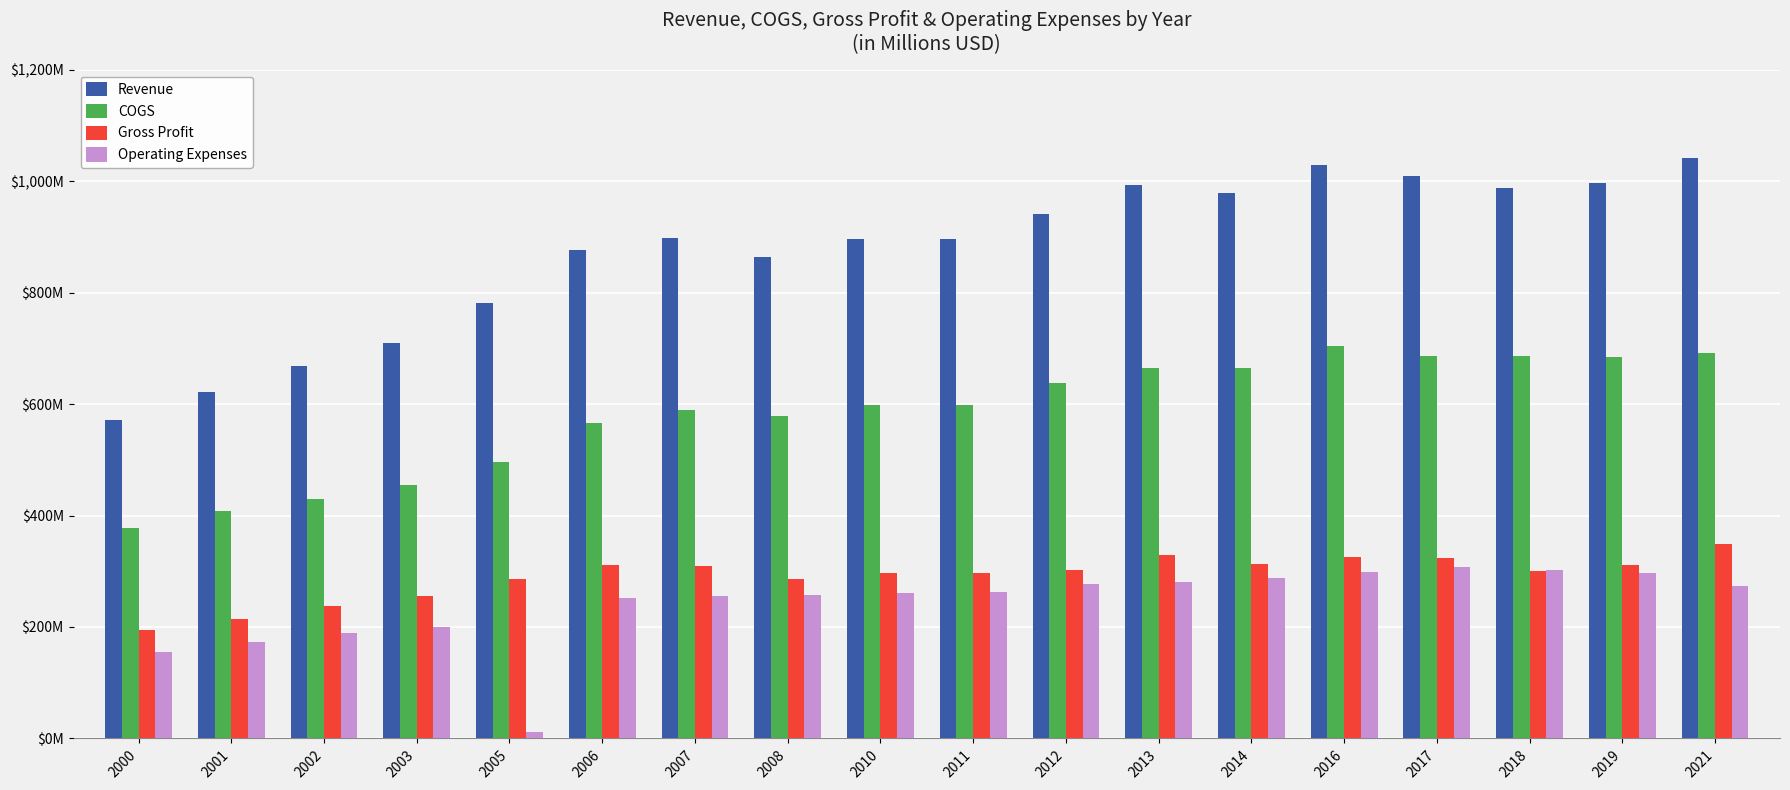

What is the difference between the maximum and minimum values in the Operating Expenses series?

294.7